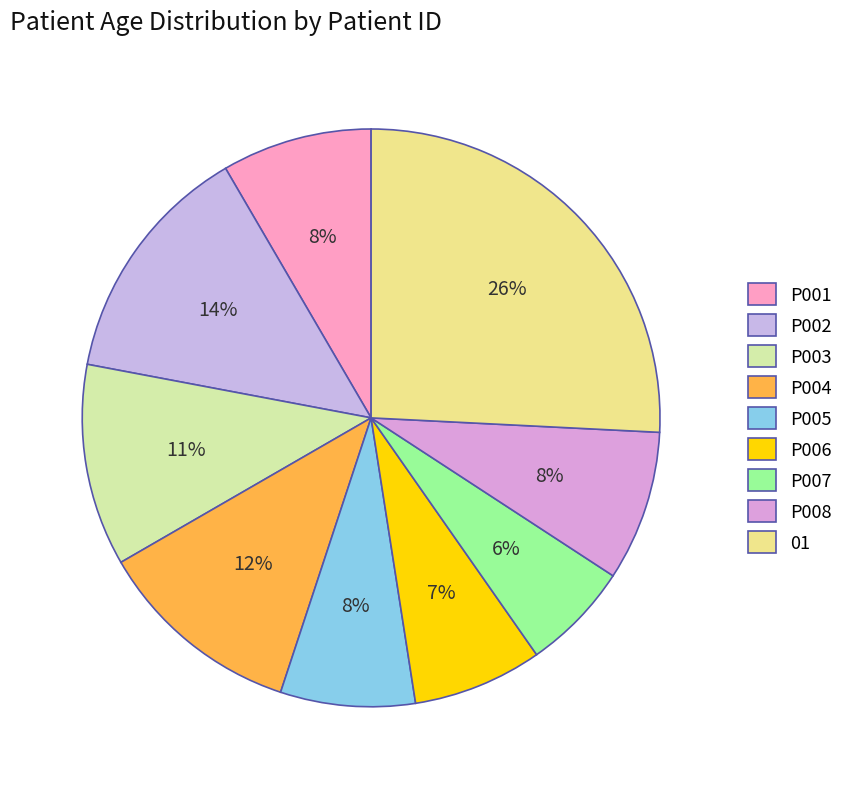

Count the number of slices in the pie.

9